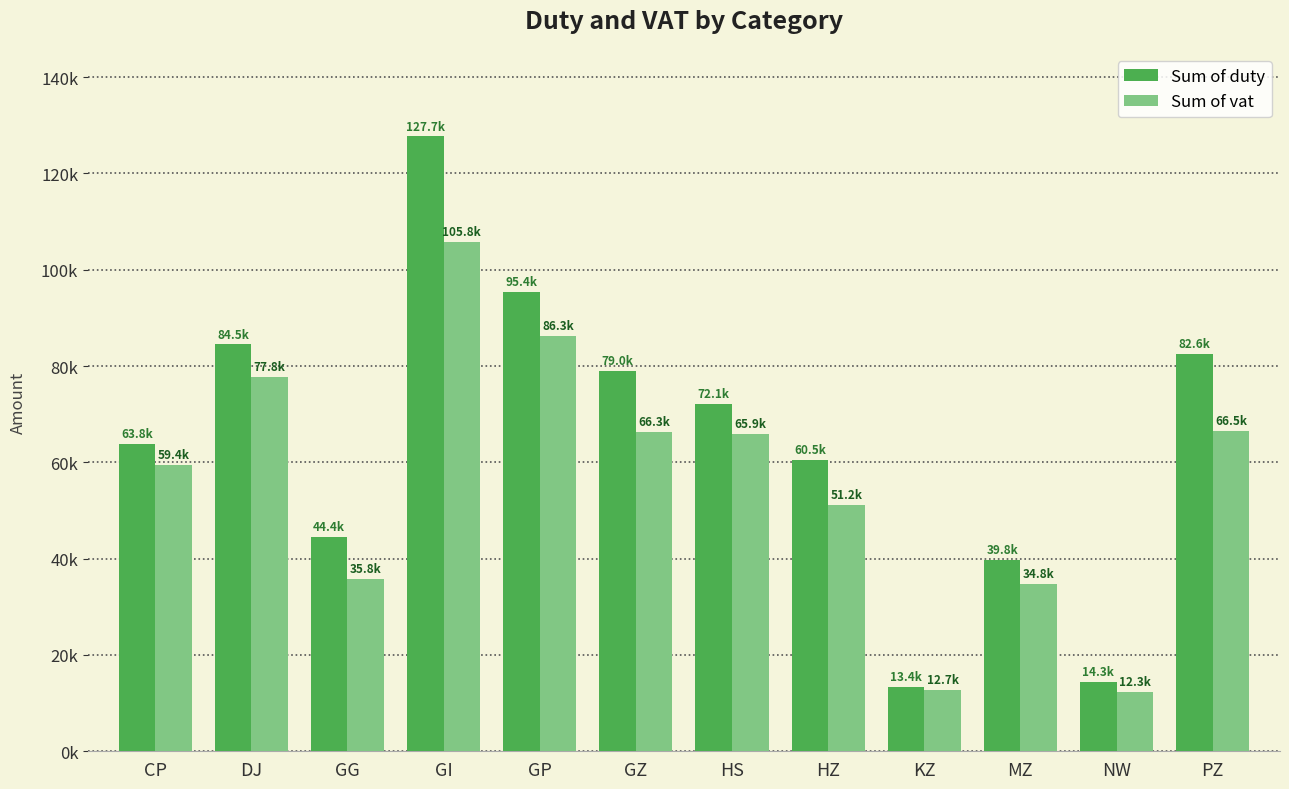

Which series has the largest range (max minus min)?

Sum of duty